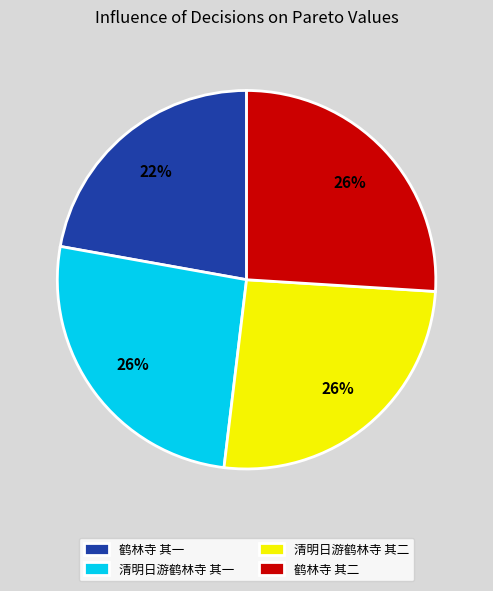

To the nearest percent, what portion does 鹤林寺 其二 represent?

26%